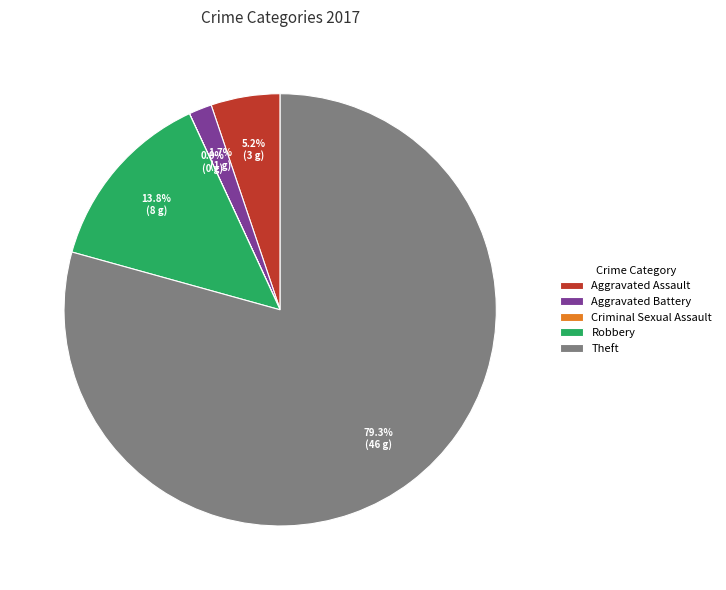

Which category has the biggest portion of the pie?

Theft